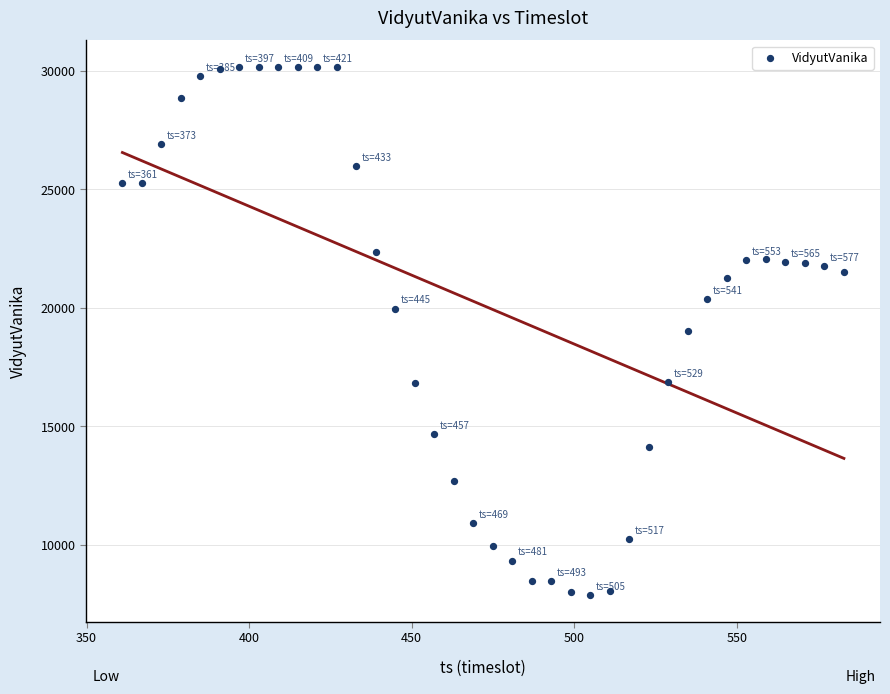

What is the range of X values (max minus min)?

222